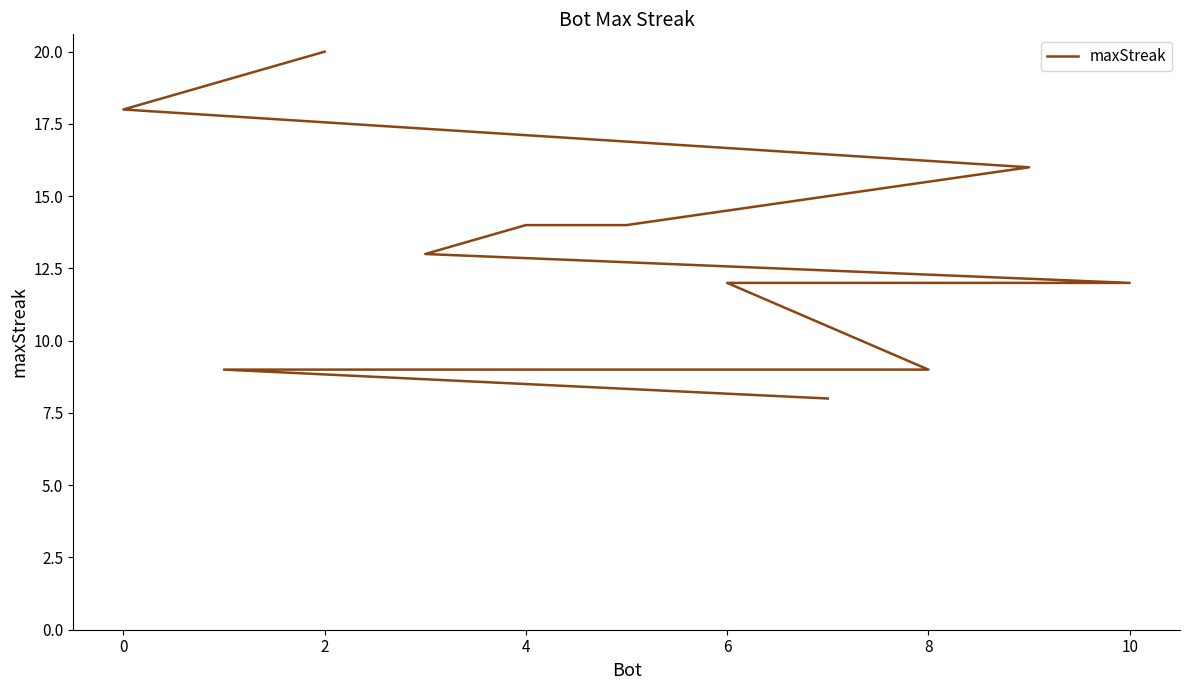

What is the sum of all values?

145